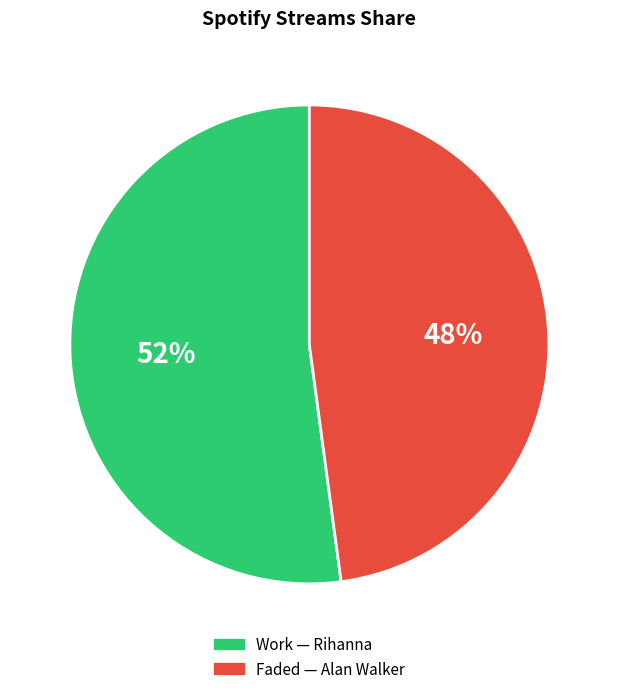

To the nearest percent, what is the average slice percentage?

50%